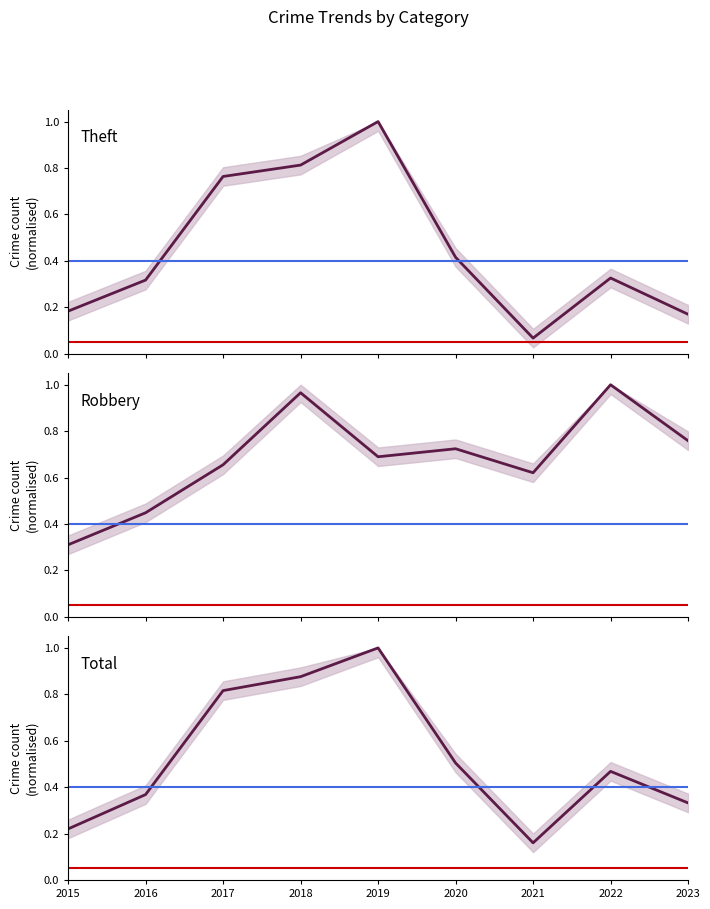

How many intersections are there between Robbery and Total?

4